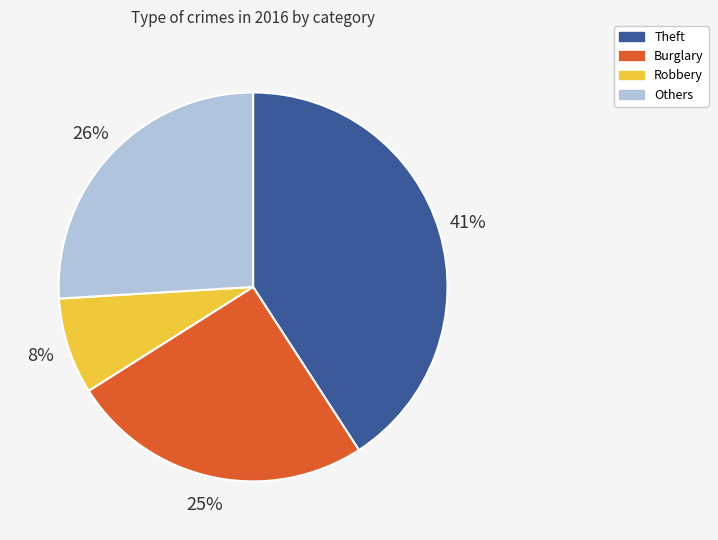

To the nearest percent, what is the average slice percentage?

25%